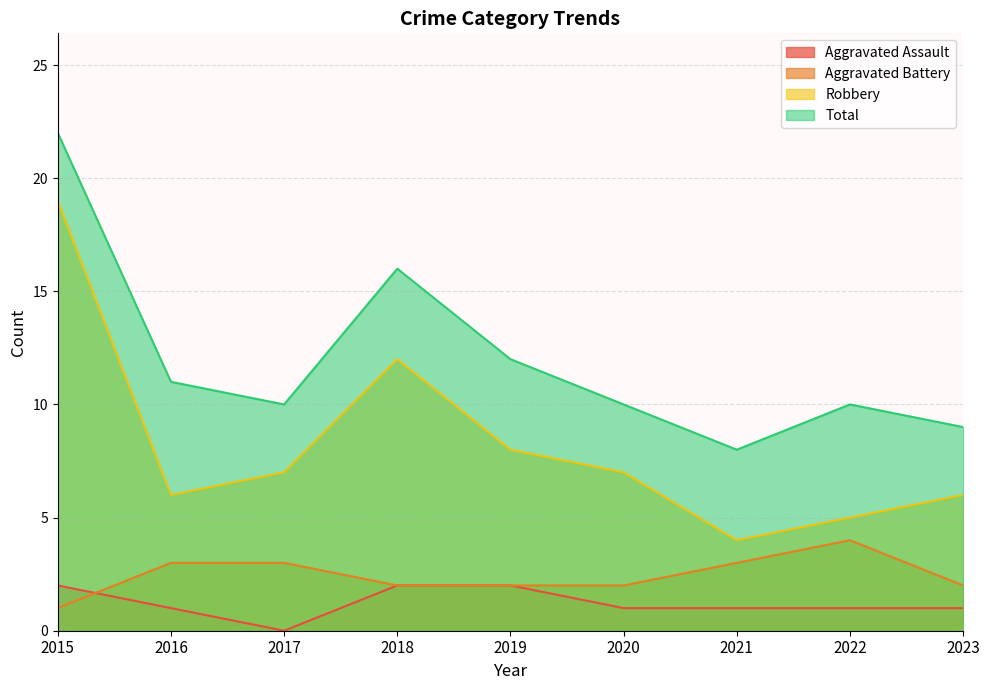

At which label does Aggravated Assault reach its minimum?

2017